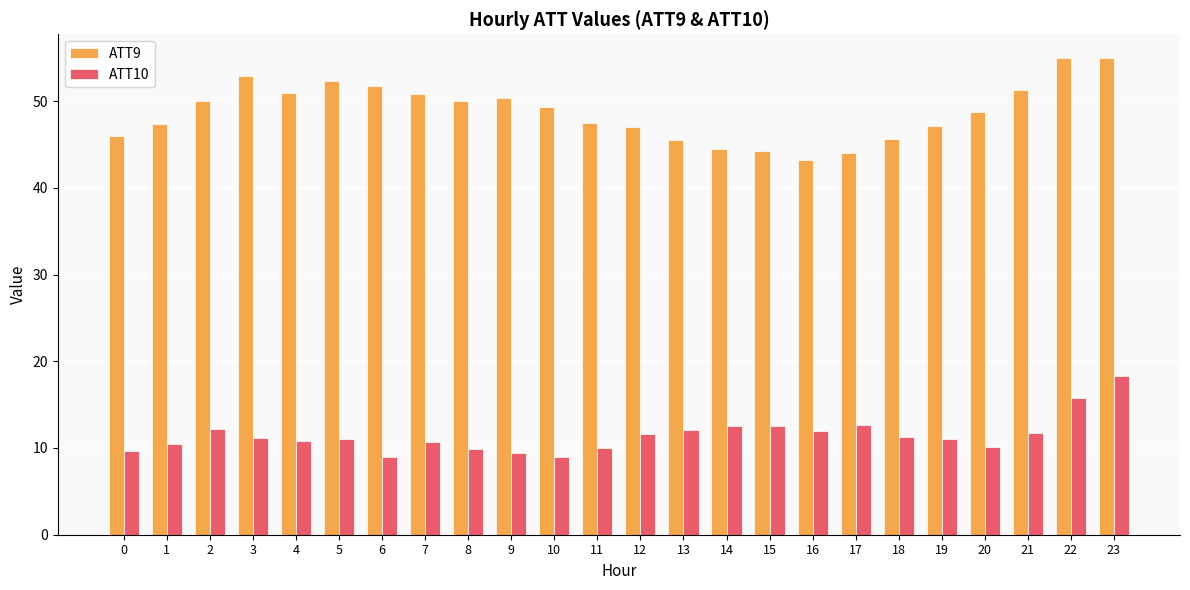

How many bars are there in each group?

2